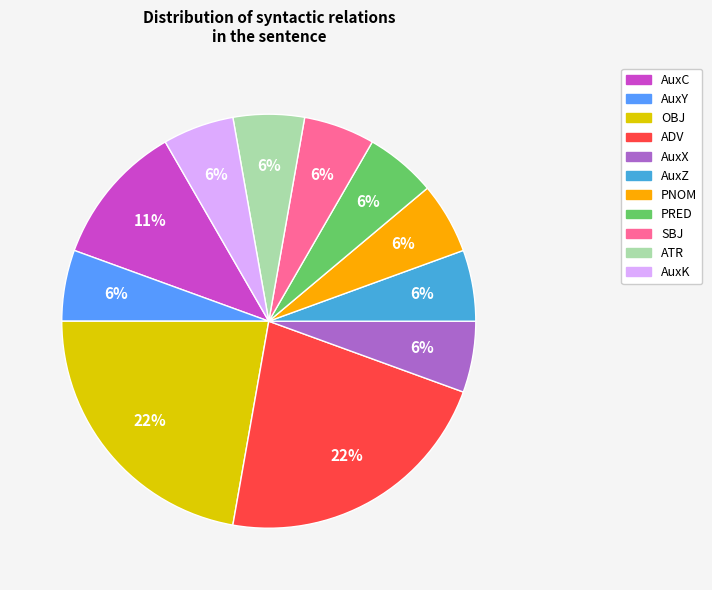

To the nearest percent, what portion does AuxZ represent?

6%